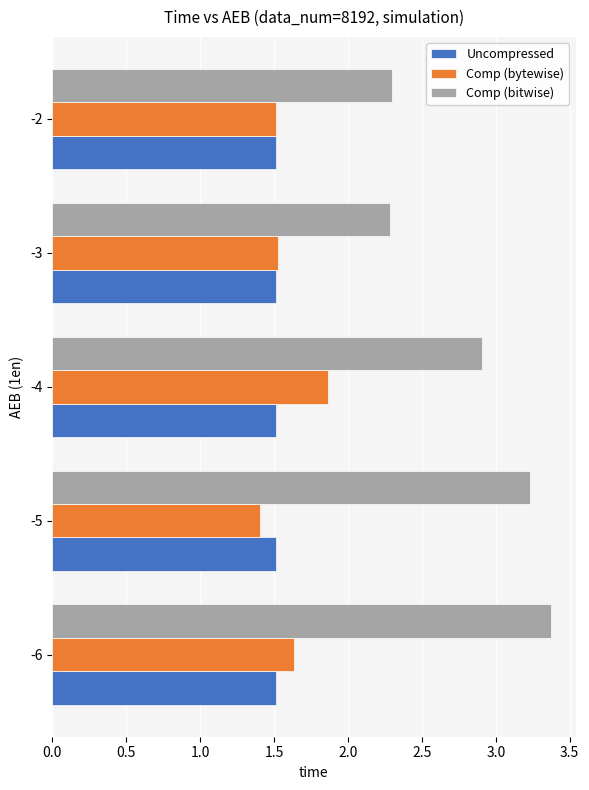

List the series in order of their peak value, lowest first.

Uncompressed, Comp (bytewise), Comp (bitwise)